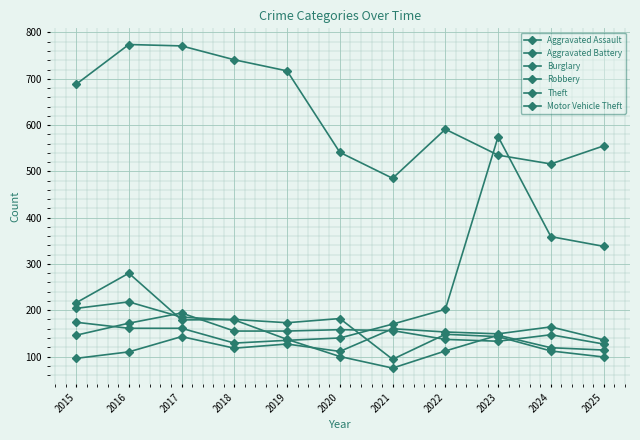

How many data points in Motor Vehicle Theft are less than 170?

5